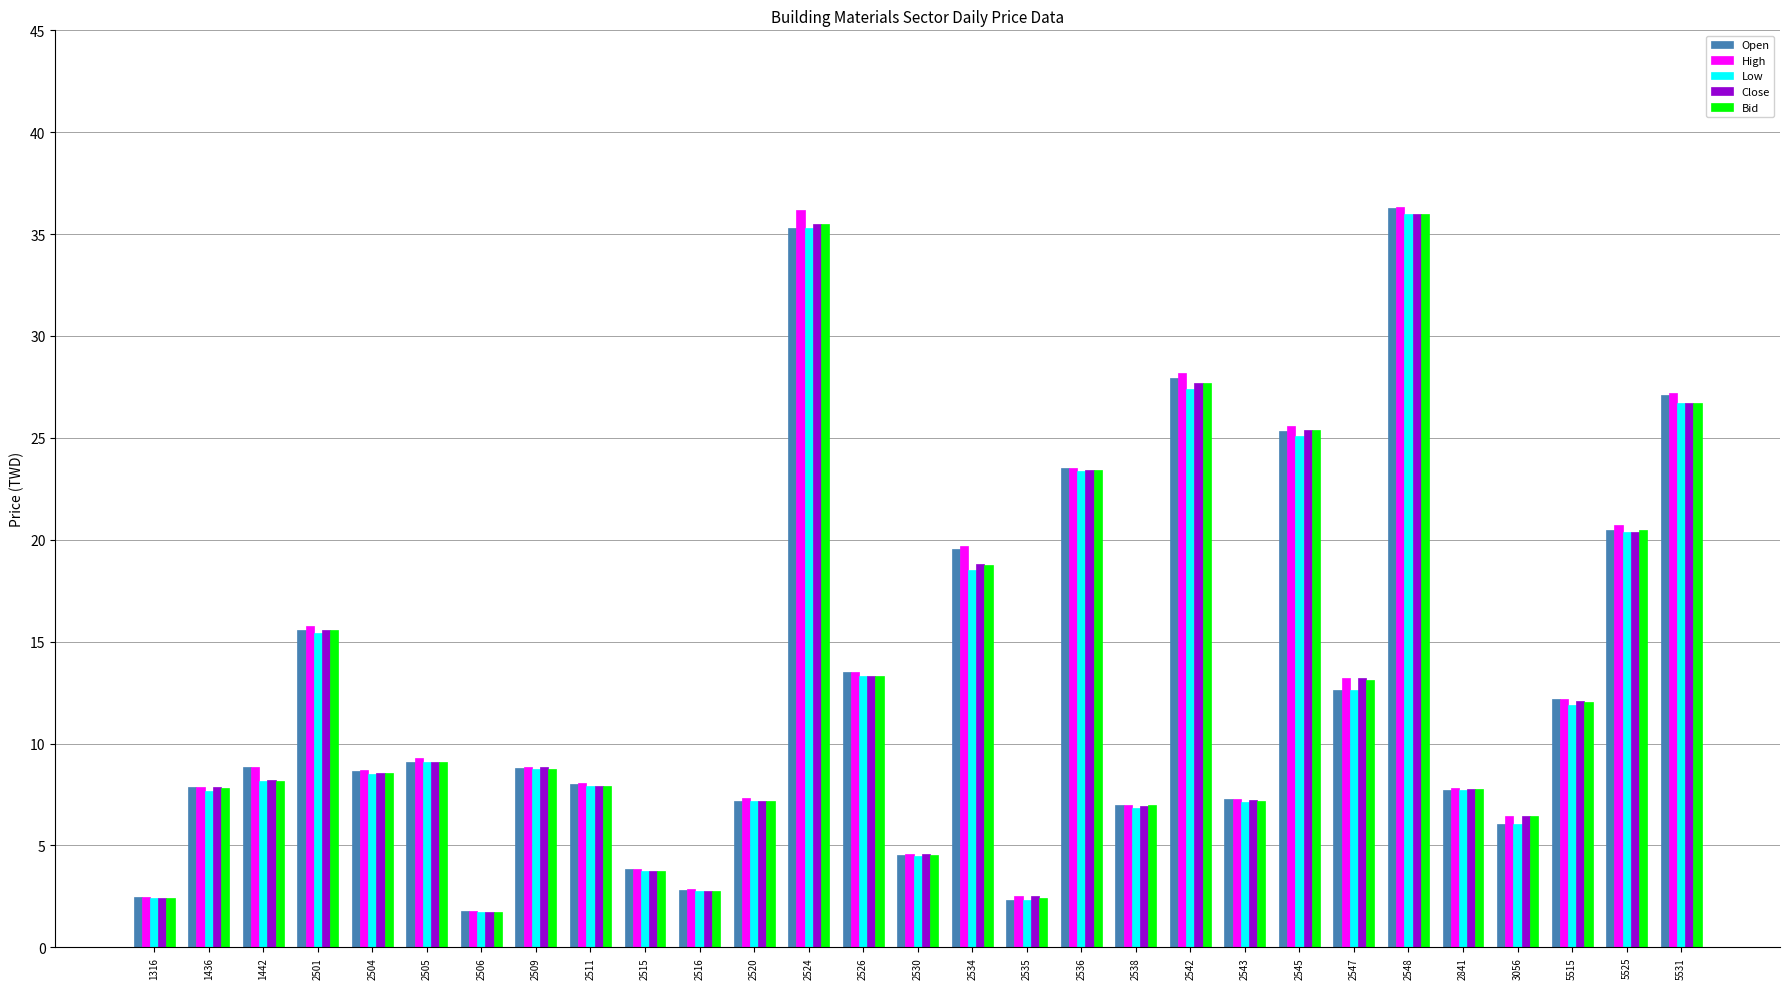

What is the difference between the highest and lowest values at 2516?

0.1